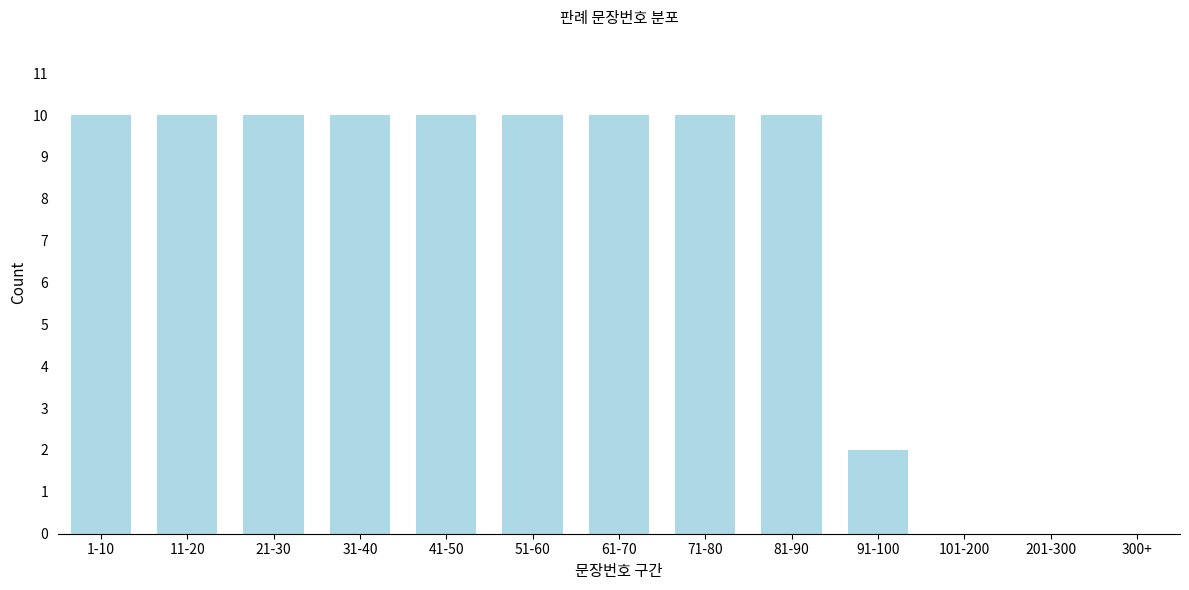

Reading left to right, list all the values displayed in this chart.

1-10=10	11-20=10	21-30=10	31-40=10	41-50=10	51-60=10	61-70=10	71-80=10	81-90=10	91-100=2	101-200=0	201-300=0	300+=0